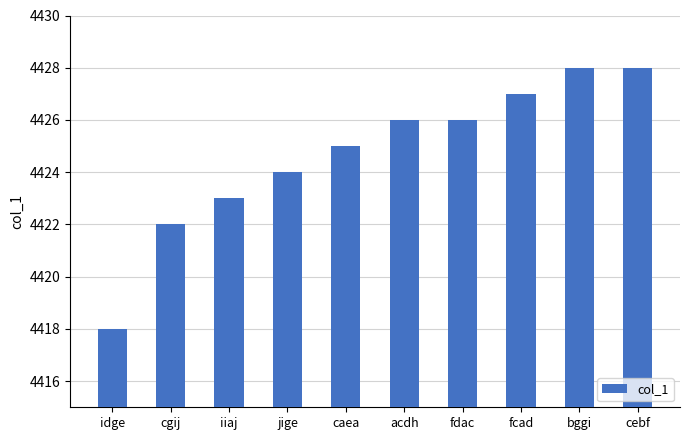

What is the smallest value displayed?

4418